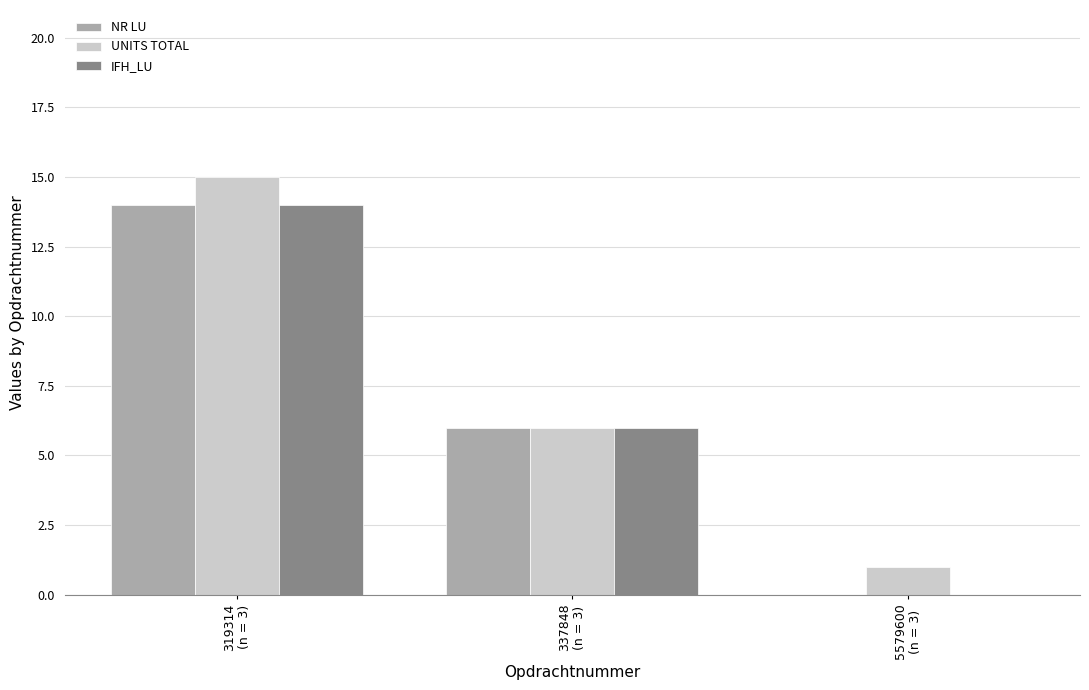

What is the average value of the NR LU series?

7